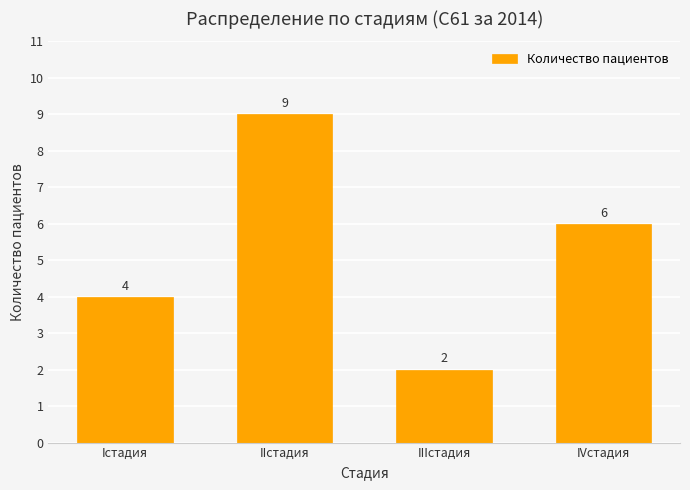

Reading left to right, transcribe all the data shown in this chart.

4	9	2	6